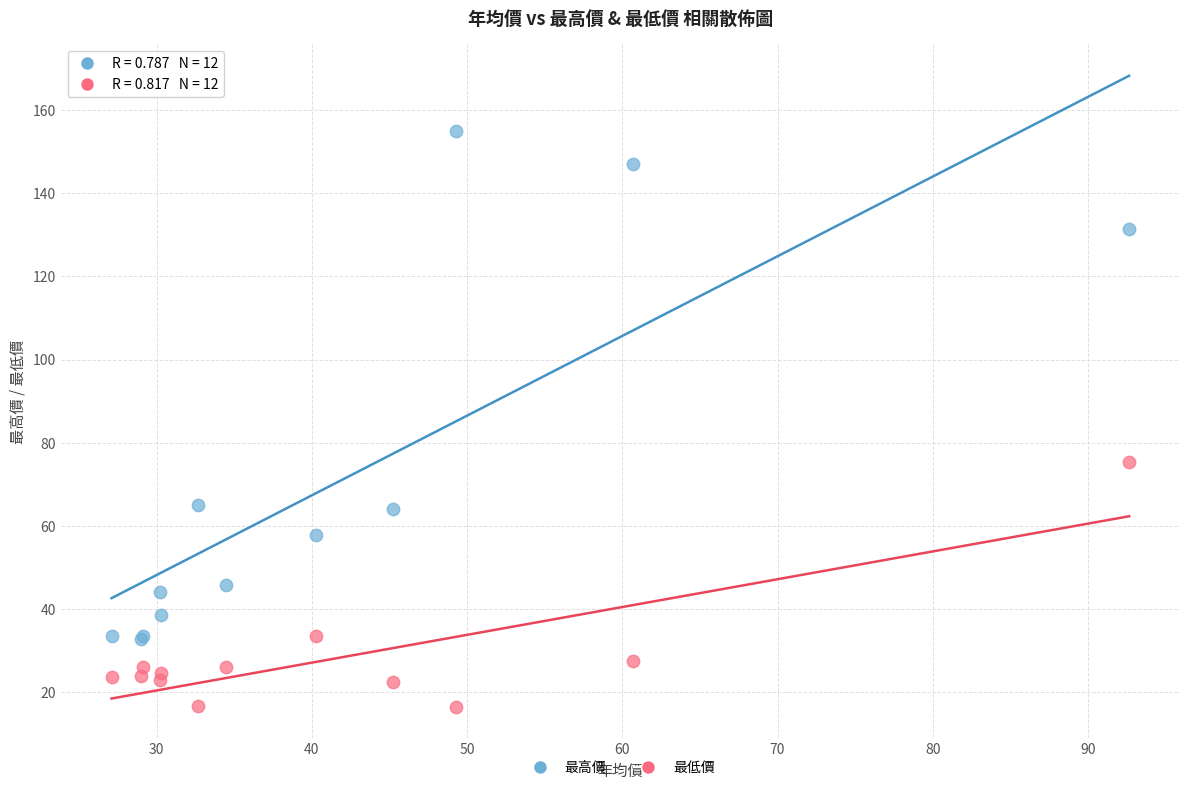

What are all the series names shown in the legend?

最高價, 最低價